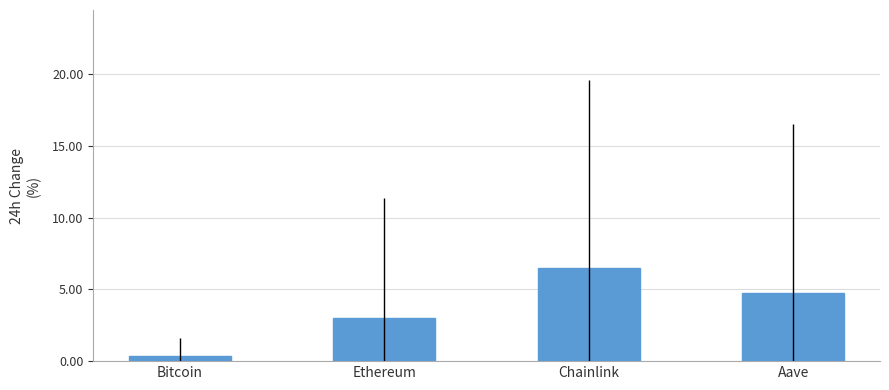

The value at Bitcoin is 0.4. True or false?

True